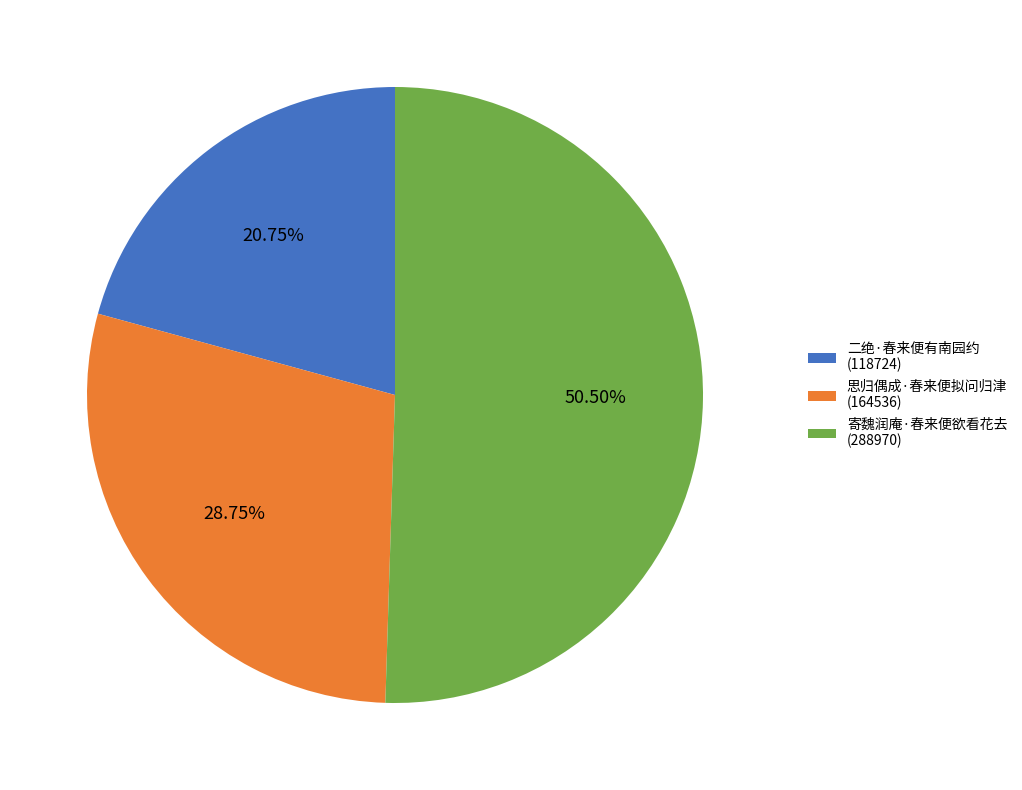

Rank the categories by value from highest to lowest.

寄魏润庵·春来便欲看花去 (288970), 思归偶成·春来便拟问归津 (164536), 二绝·春来便有南园约 (118724)